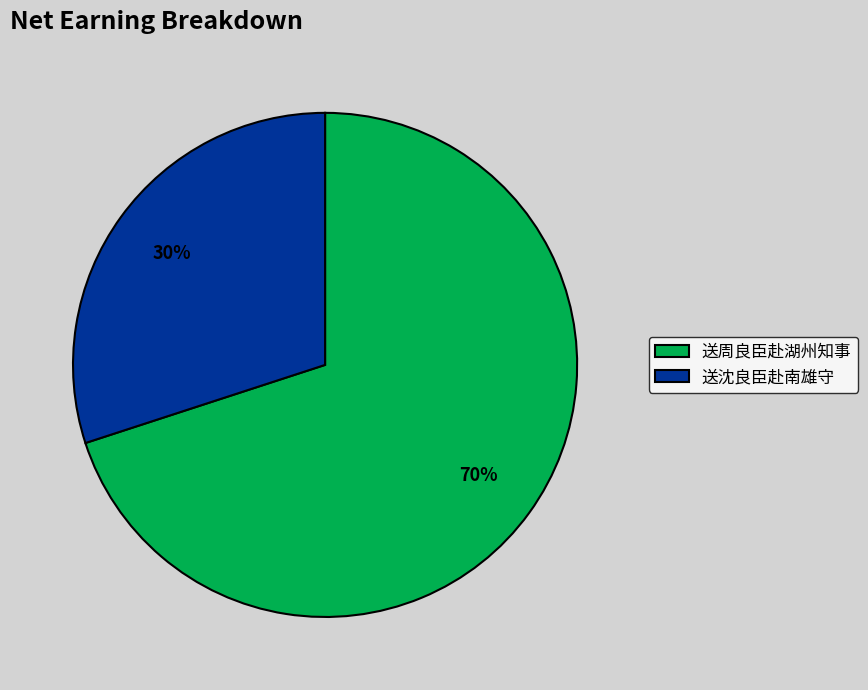

To the nearest percent, what portion does 送周良臣赴湖州知事 represent?

70%